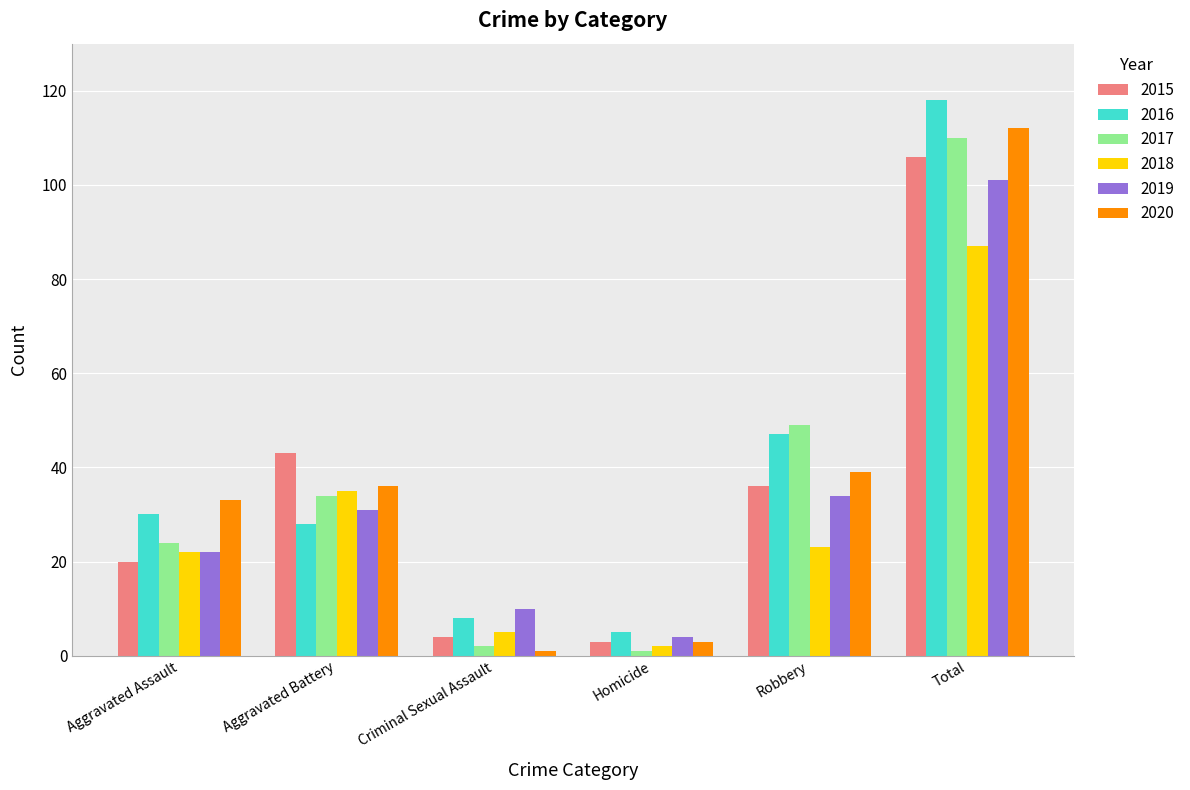

How many data points does each series have?

6